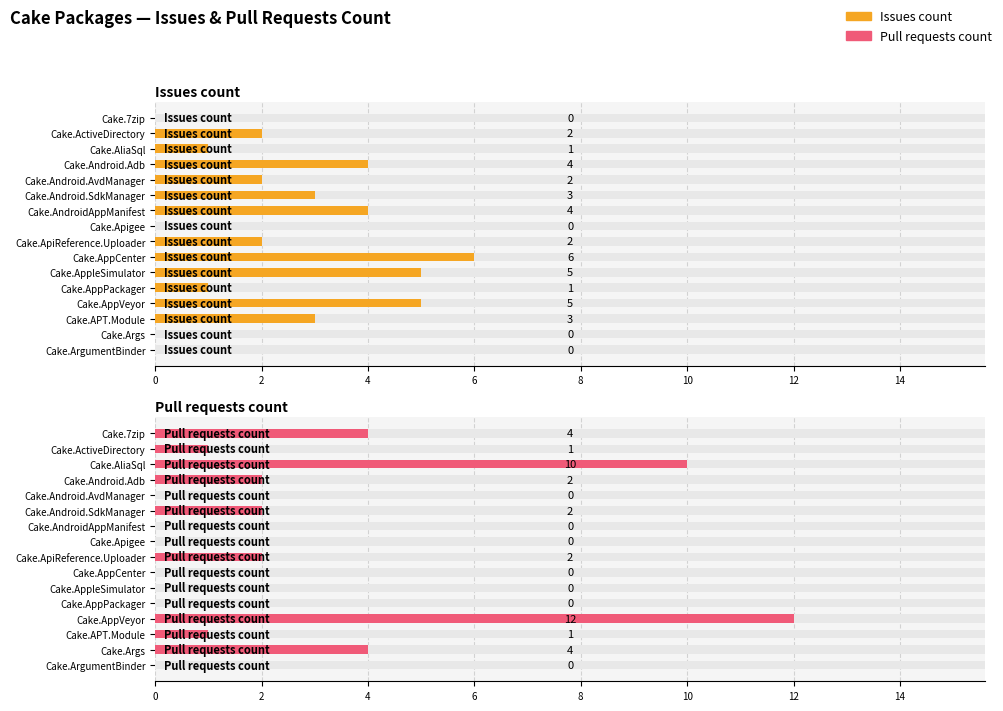

How many data points in Issues count are less than 2?

6